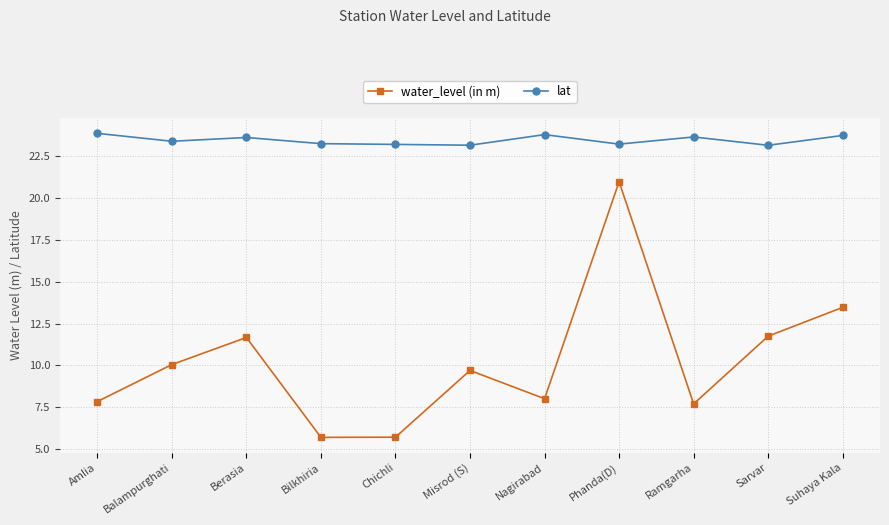

Does the chart display data point markers on the line(s)?

Yes